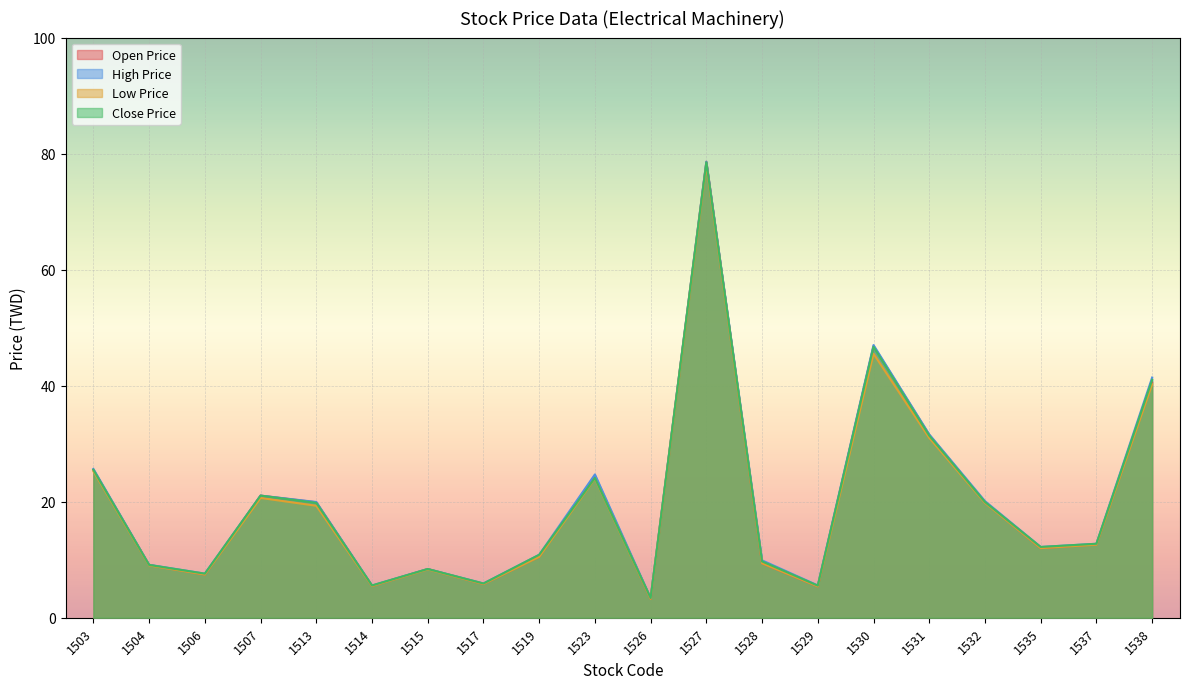

Which category has the highest value across all series?

1527